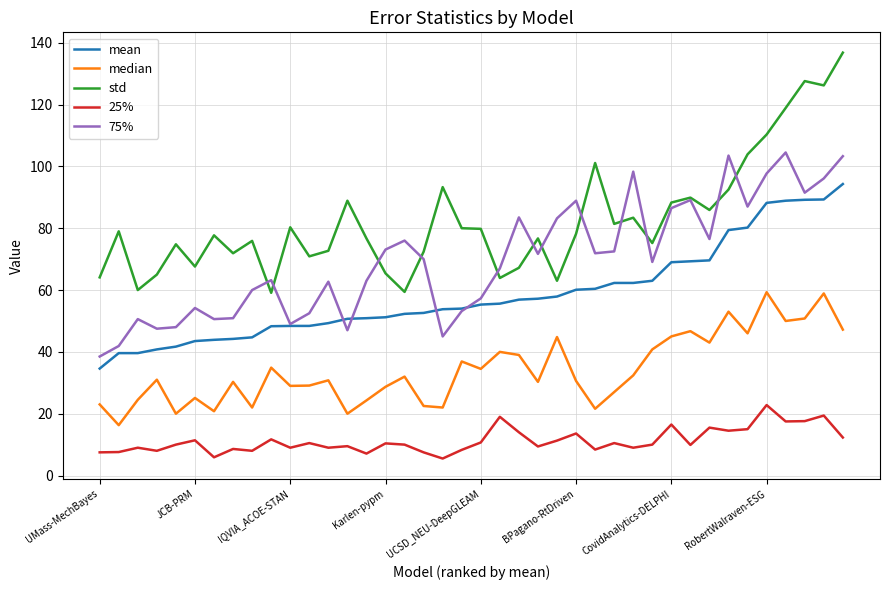

Which series has the largest total across all categories?

std